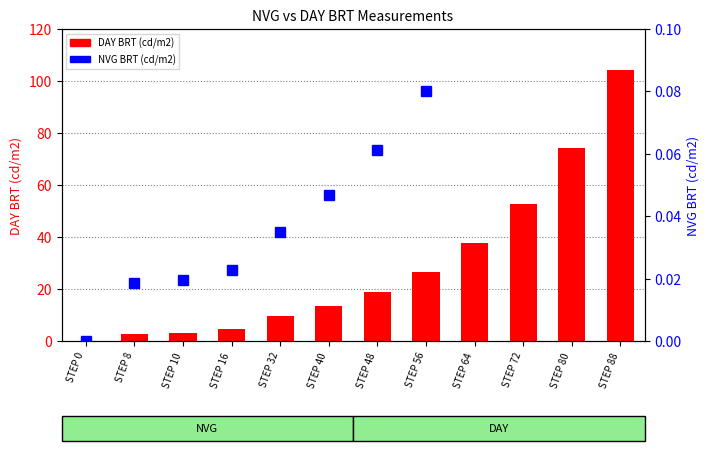

What are all the series names shown in the legend?

DAY BRT (cd/m2), NVG BRT (cd/m2)